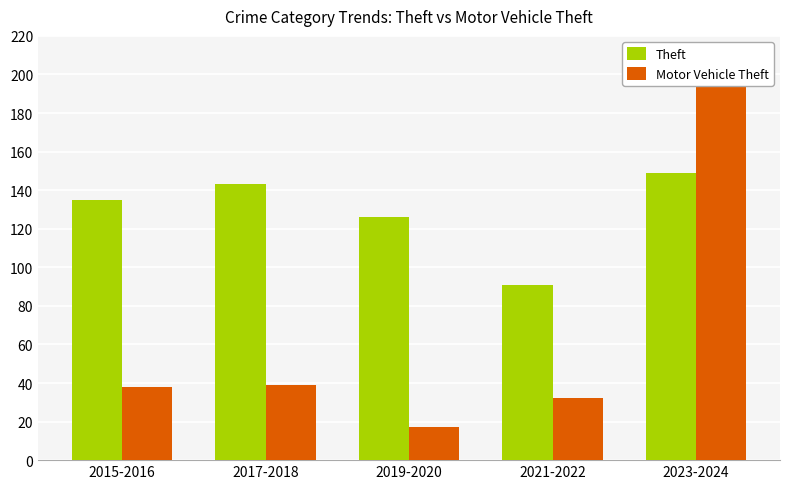

Which series has the largest range (max minus min)?

Motor Vehicle Theft